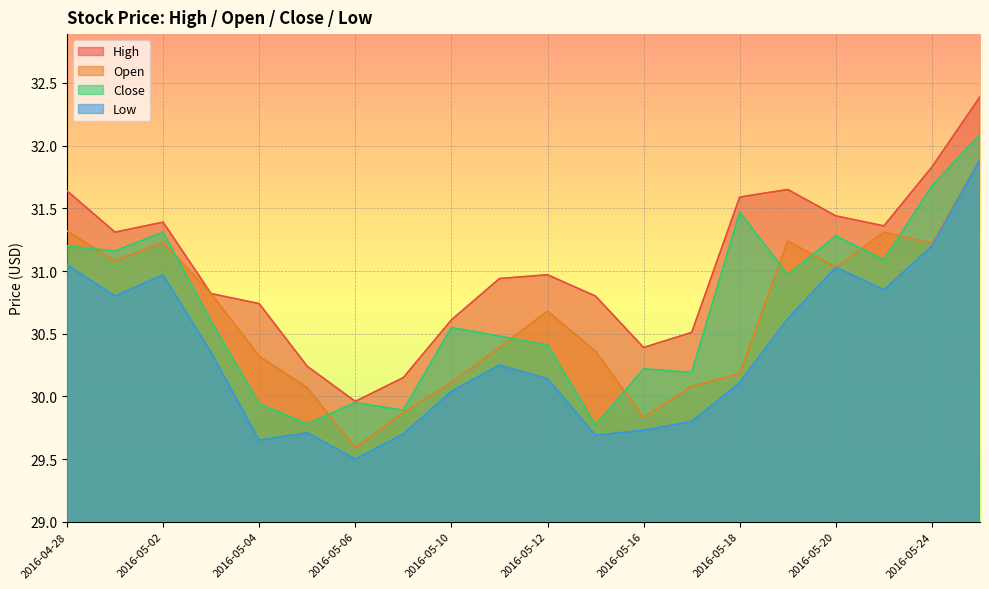

What is the difference between the maximum and second lowest values in the Low series?

2.2